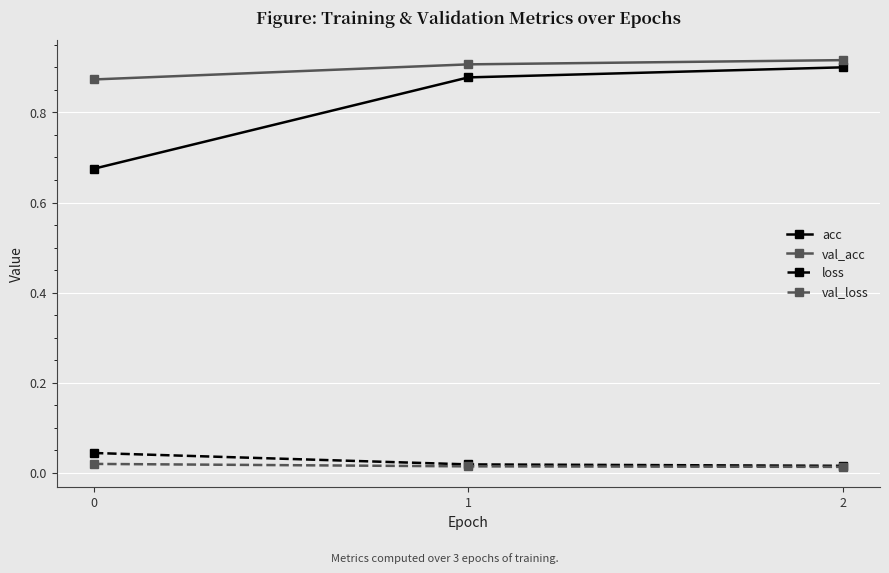

What are all the series names shown in the legend?

acc, val_acc, loss, val_loss